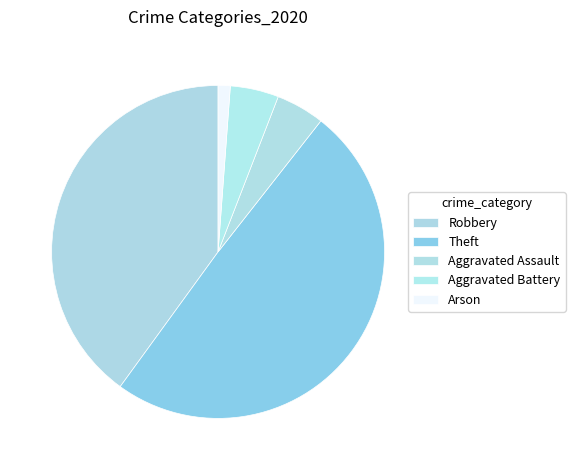

How much of the chart is everything except Aggravated Battery?

95.3%